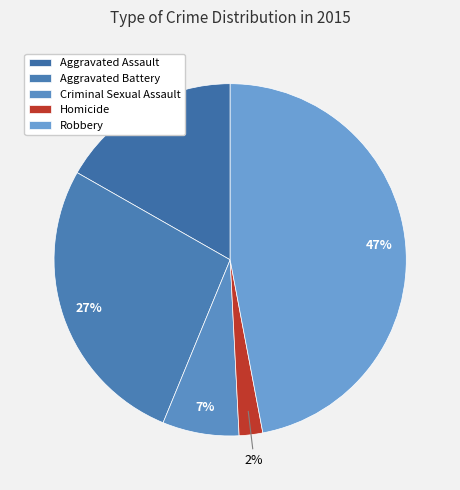

What percentage is the Robbery slice, to the nearest percent?

47%